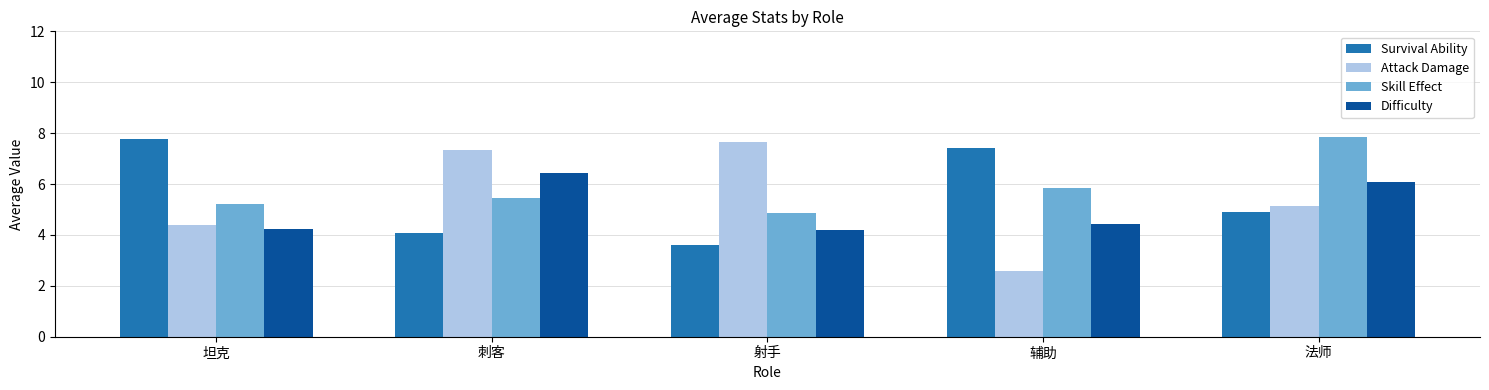

What is the value of the Skill Effect bar at the 3rd from the left?

4.9